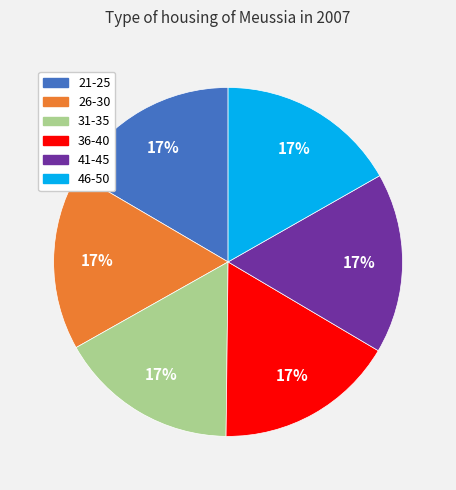

The 31-35 slice represents 17% of the pie. True or false?

True